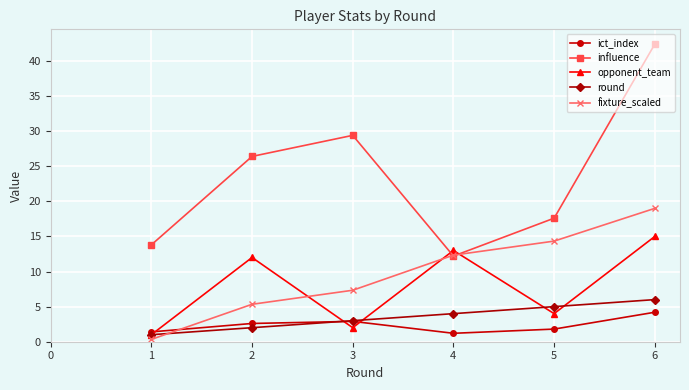

At 6, list the series in order from largest to smallest.

influence, fixture_scaled, opponent_team, round, ict_index